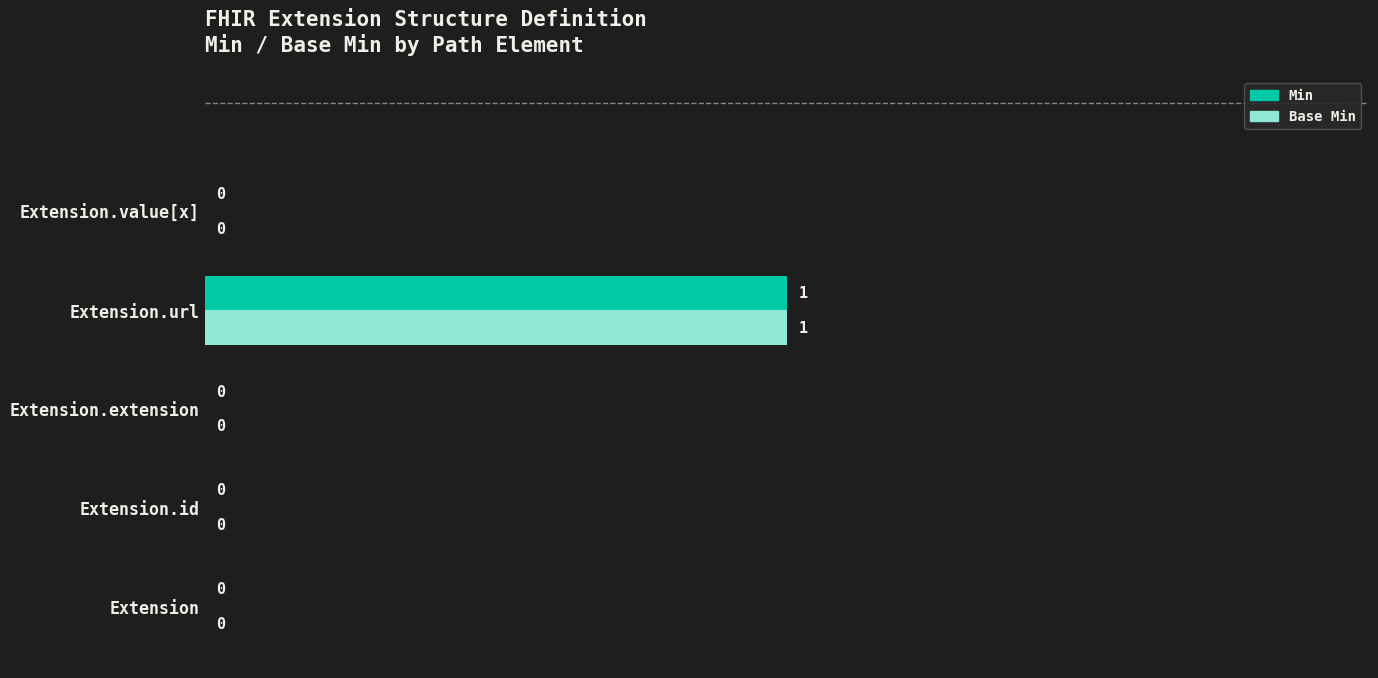

How many data points in Base Min are above 0?

1